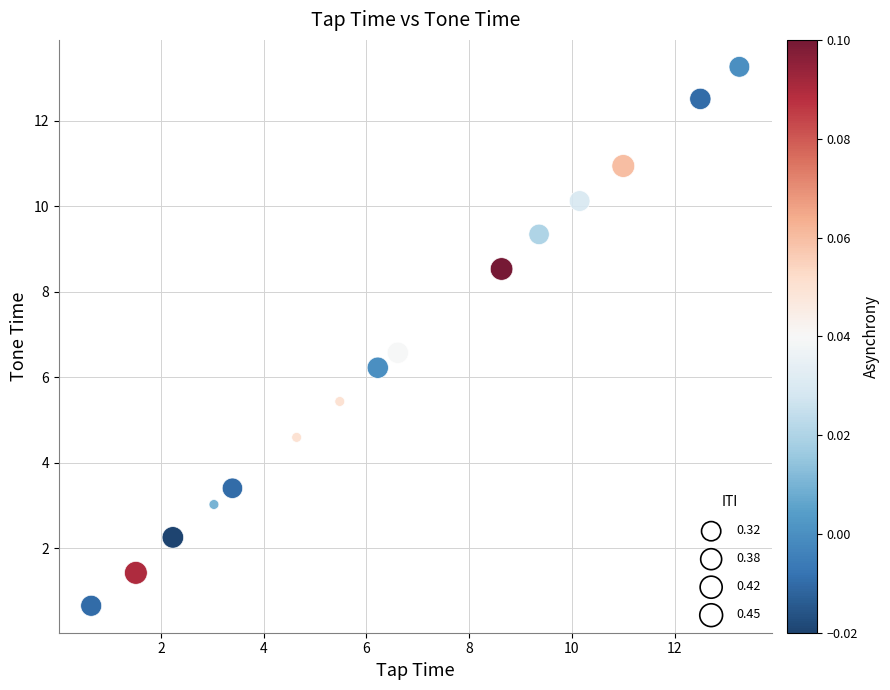

What Y value in the scatter plot is closest to 6?

6.2